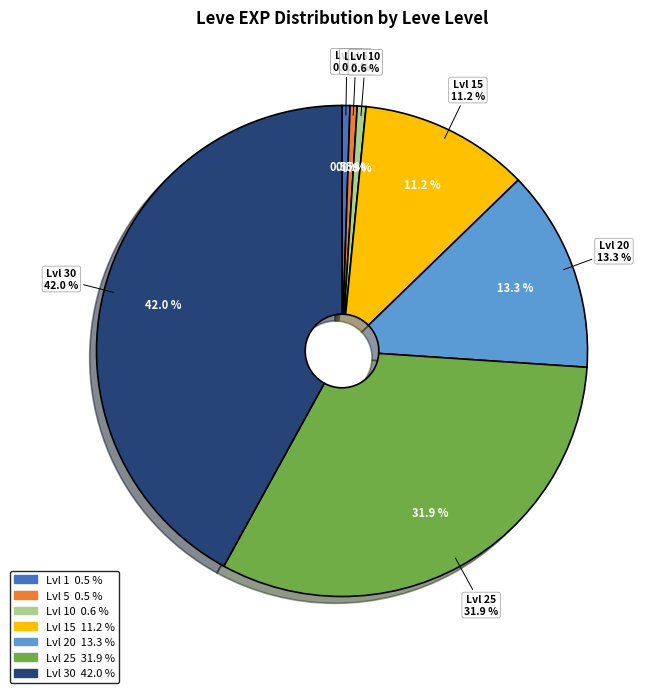

What is the largest slice in the pie chart?

30